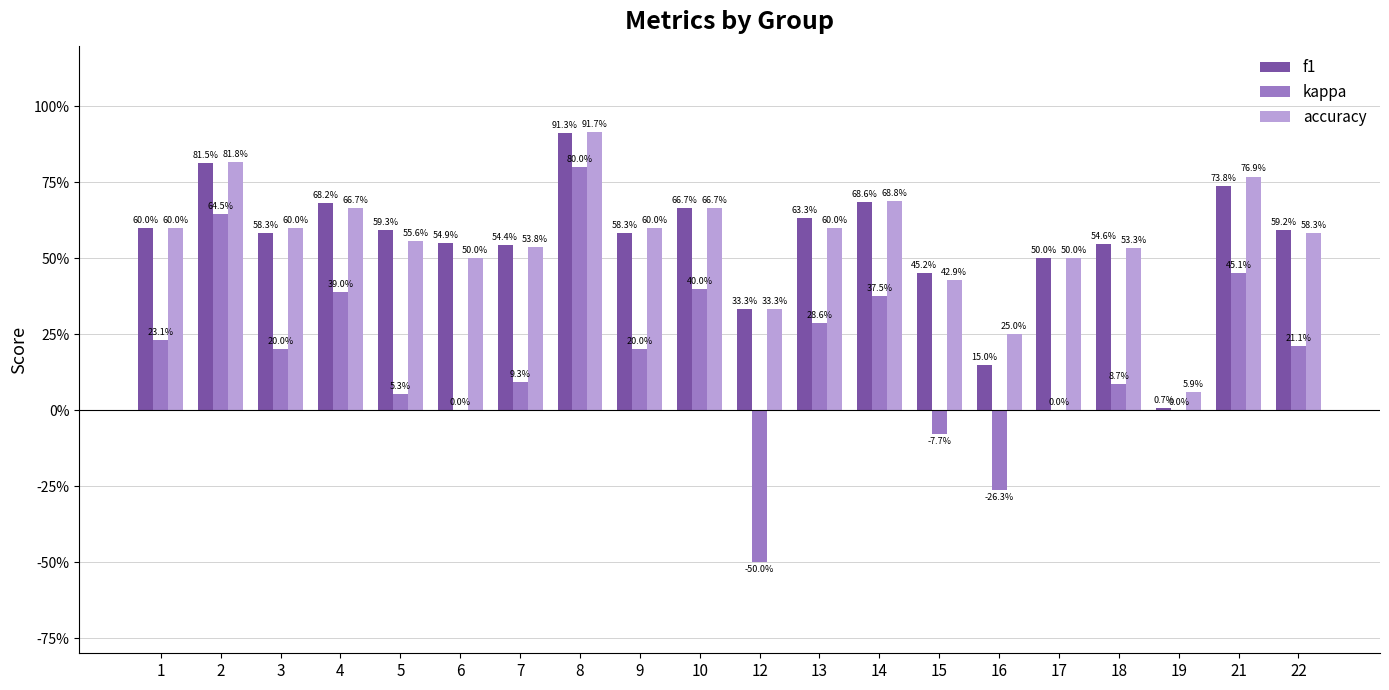

At which category is the sum across all series the highest?

8